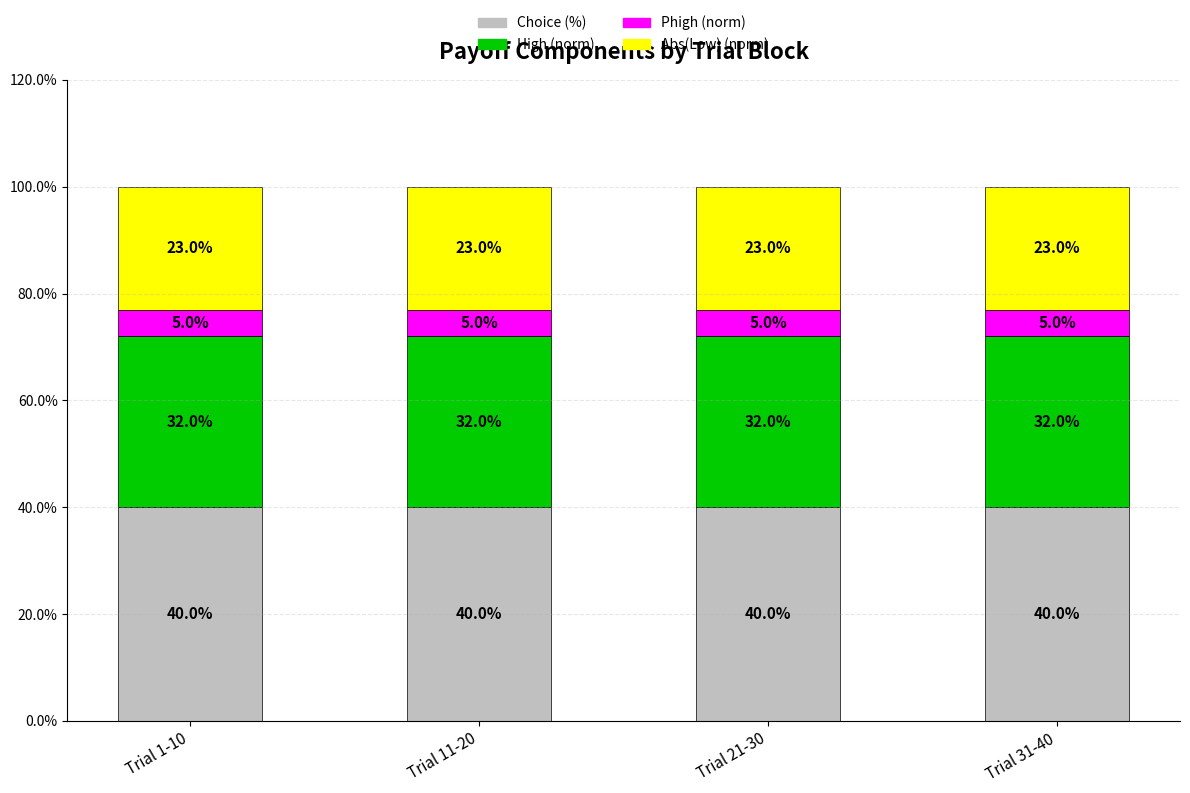

True or false: Choice (%) has a value of 40 at Trial 1-10.

True